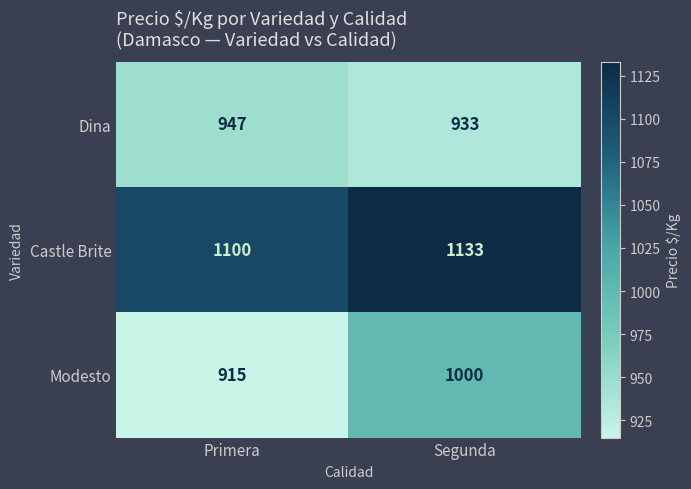

At which category is the sum across all series the highest?

Segunda